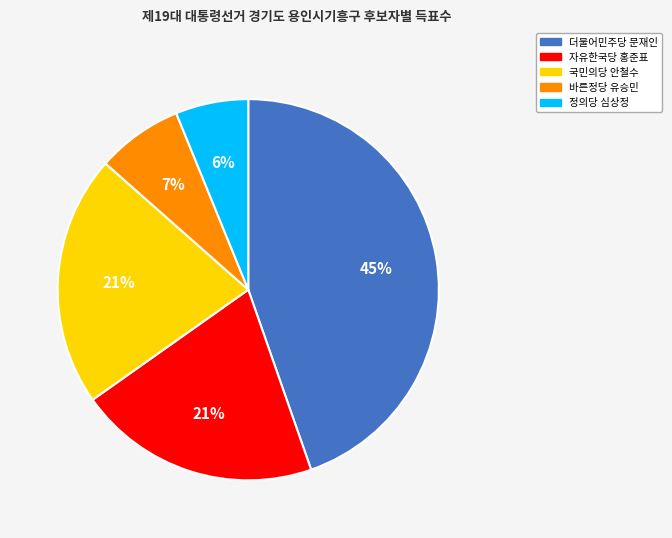

Do 국민의당 안철수 and 더불어민주당 문재인 together represent more than half of the pie?

Yes